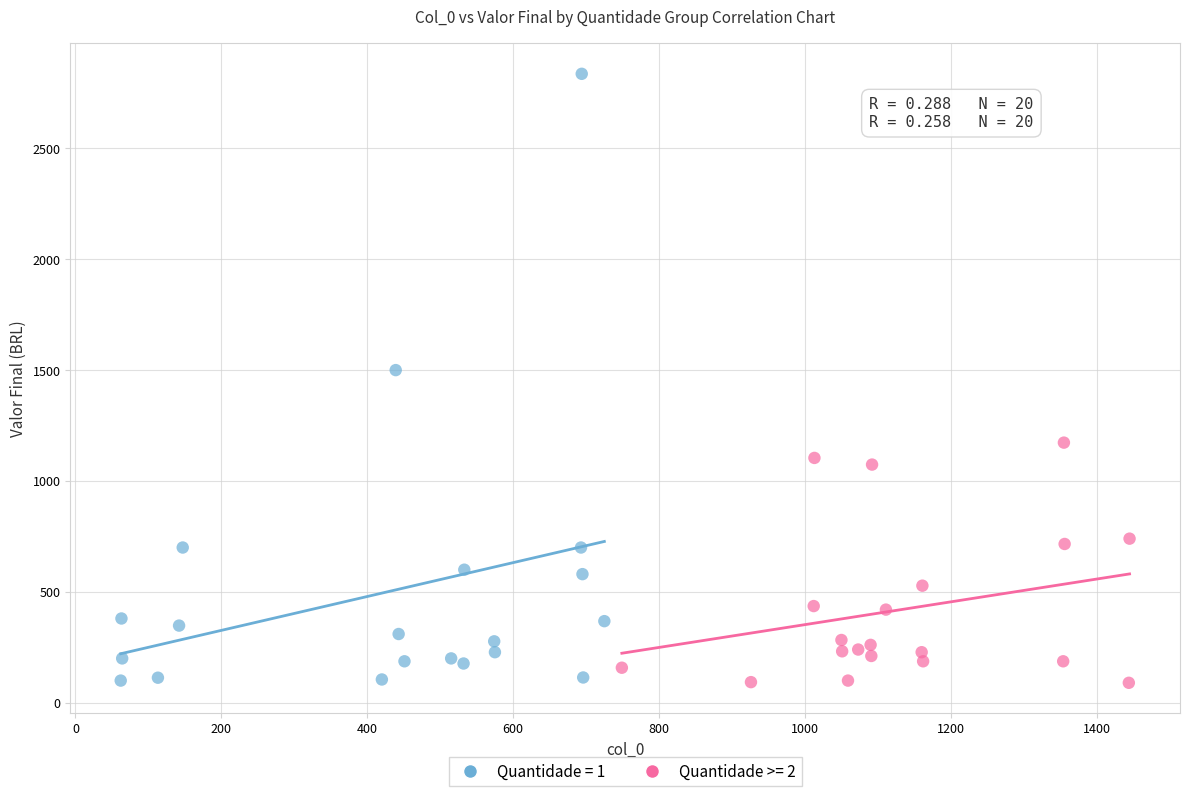

Which series contains the highest Y value?

Quantidade = 1